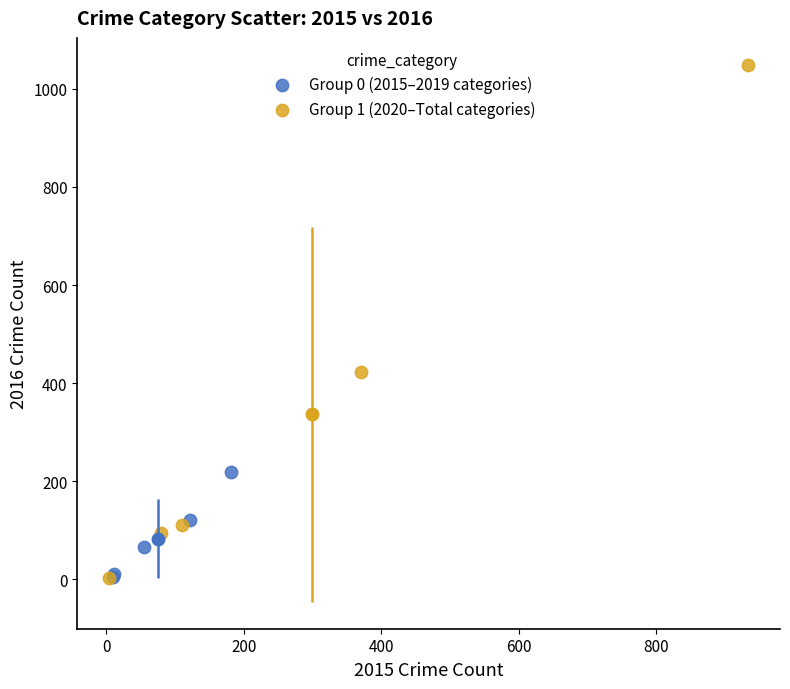

Which series reaches the maximum Y coordinate?

Group 1 (2020–Total categories)